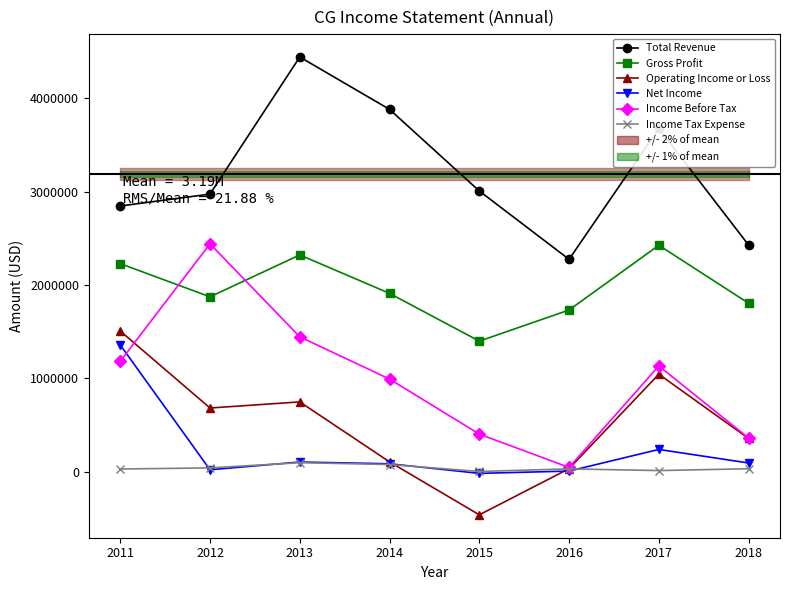

How many series are shown in this chart?

6